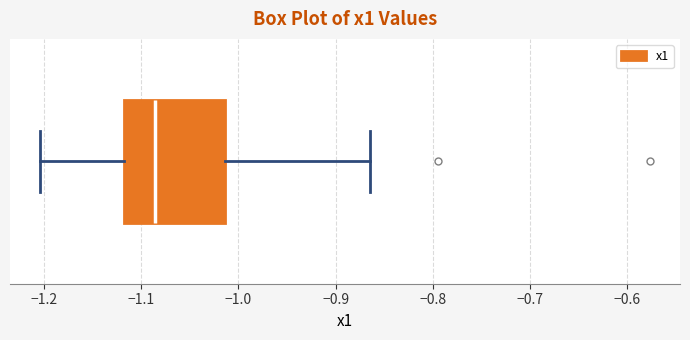

Transcribe this box plot: give where the median line is, the range the box spans, and where the two whiskers end, as read against the x-axis. The values are not printed on the chart, so give them approximately, as read against the axis.

median -1.09, box -1.12 to -1.01, whiskers -1.20 to -0.86